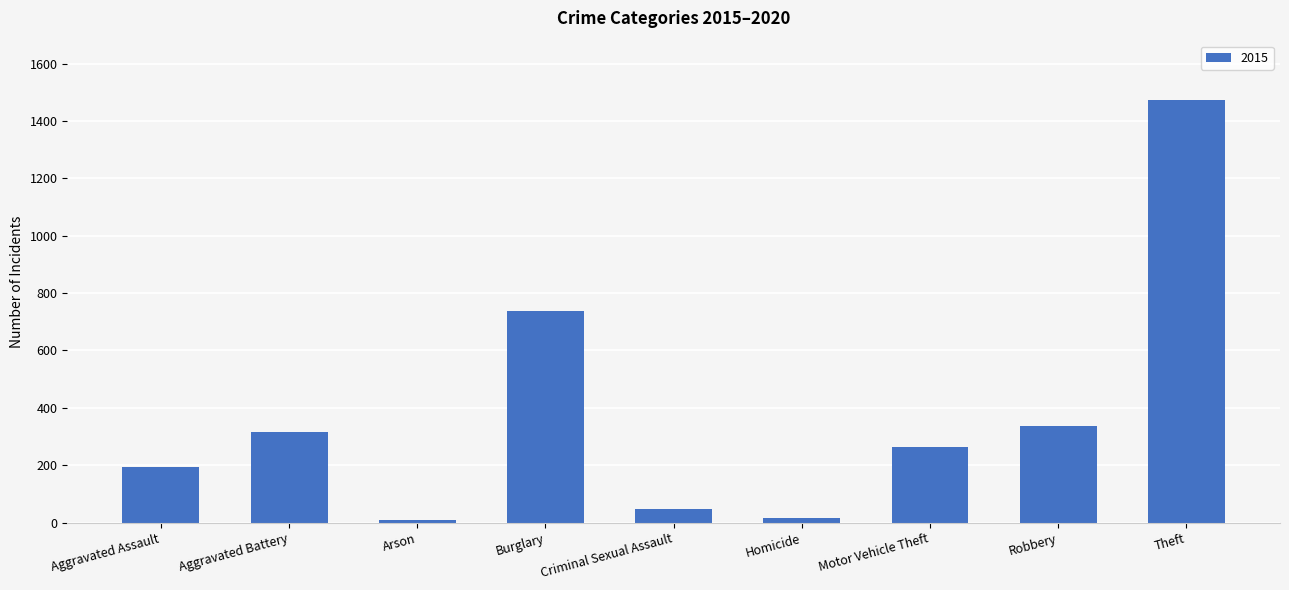

What is the difference between the maximum and minimum values?

1465